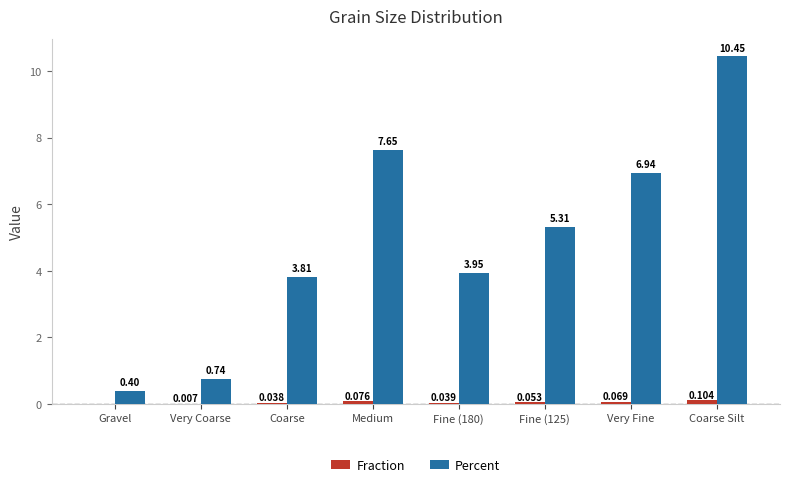

How many categories are shown in the chart?

8